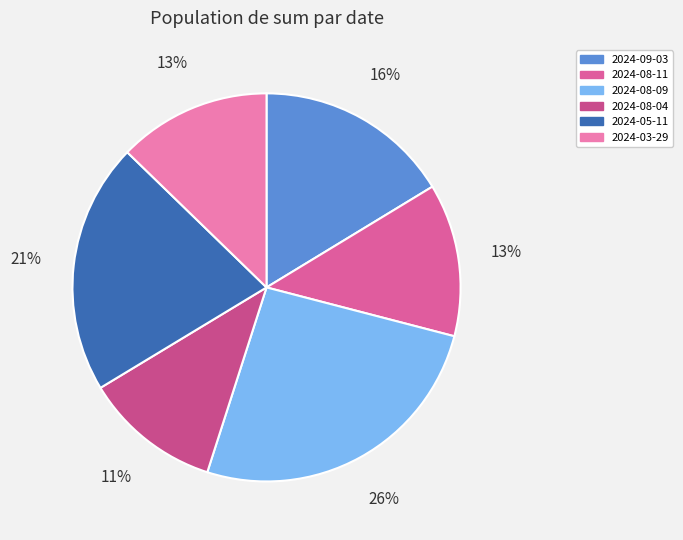

Is there any slice that represents more than half of the pie?

No